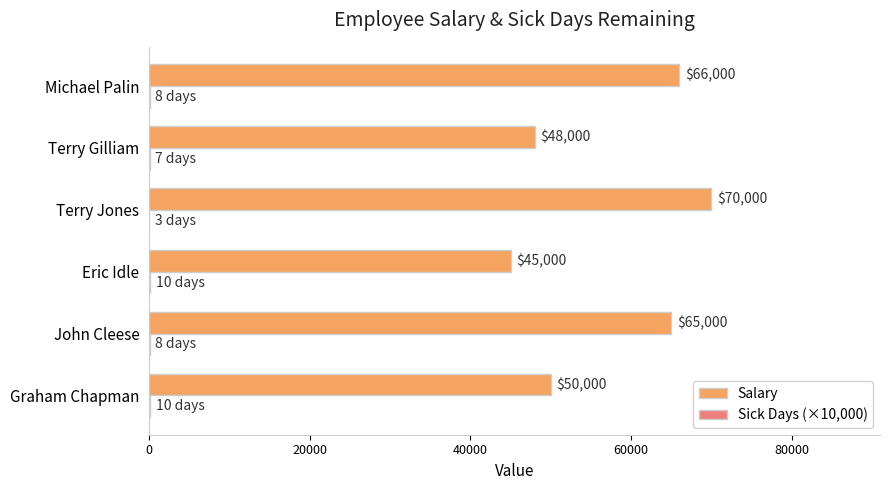

What is the average value of the Salary series?

57333